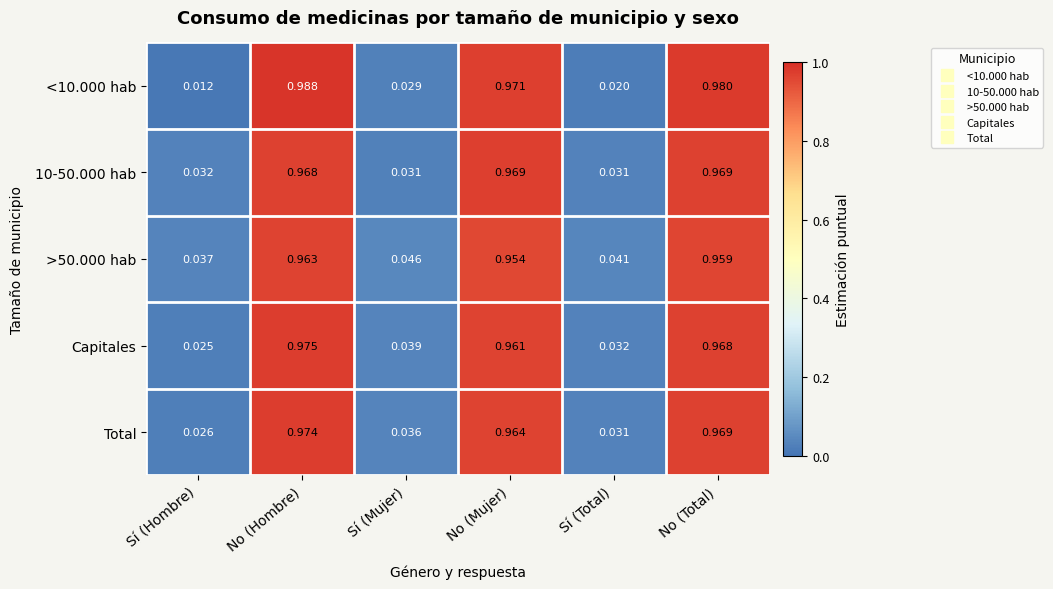

Is the value of Total at No (Total) greater than the value of Capitales at Sí (Hombre)?

Yes